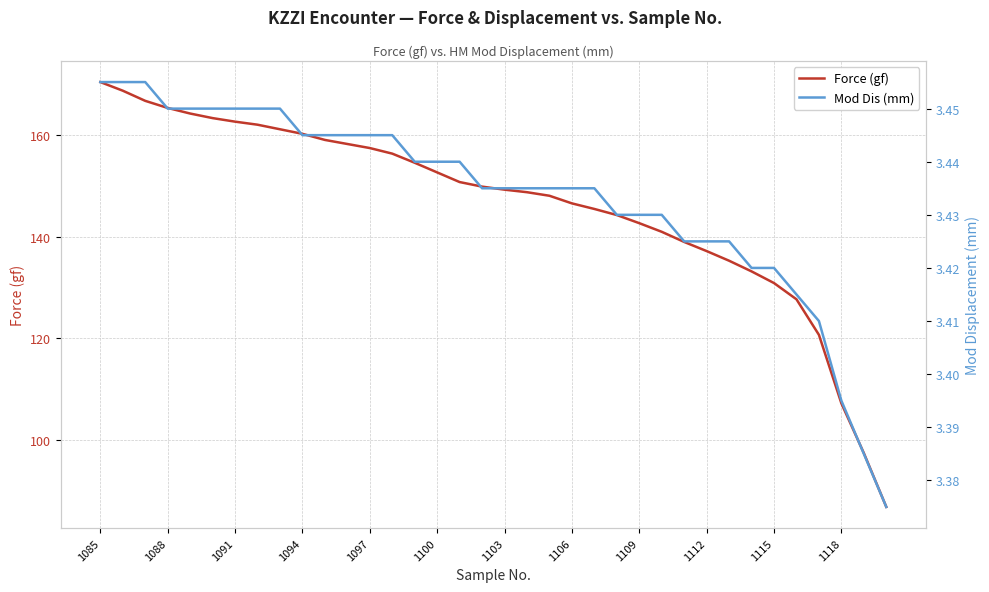

Which category has the highest value across all series?

1085